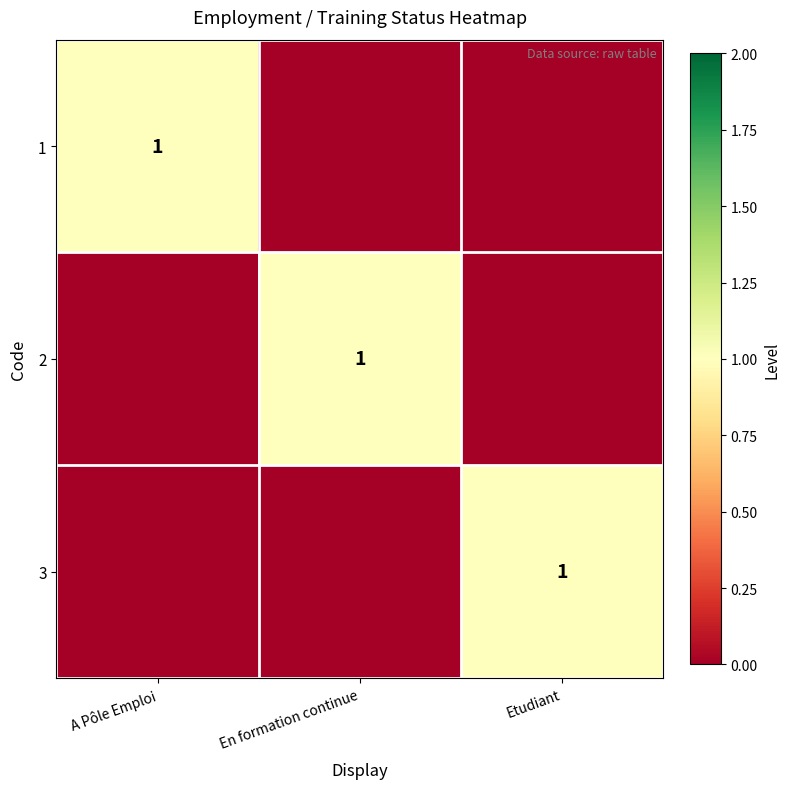

At how many categories does at least one series exceed 0?

3